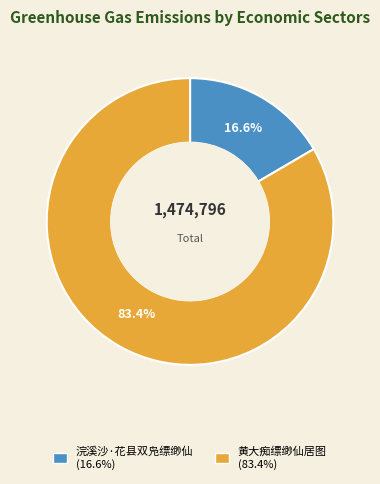

Does 黄大痴缥缈仙居图 represent more than half of the total?

Yes